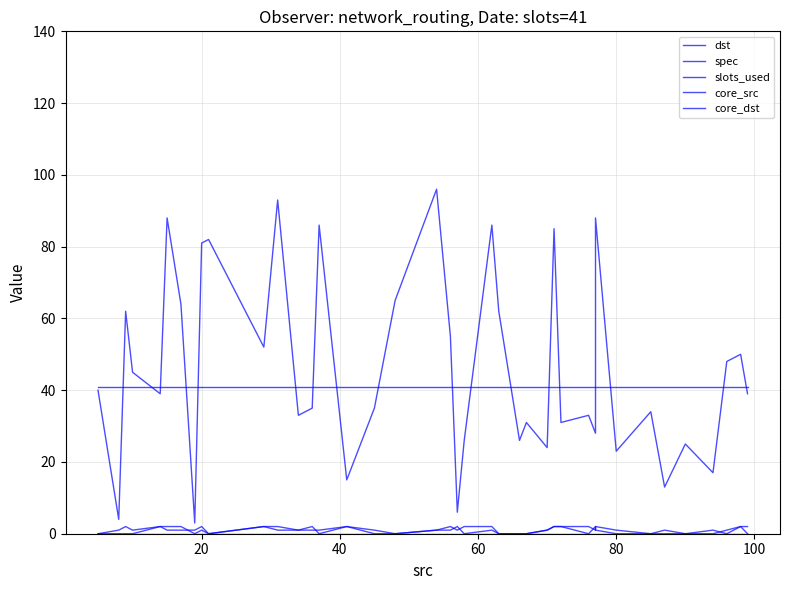

Count the core_dst values in the range 0 to 2.

40